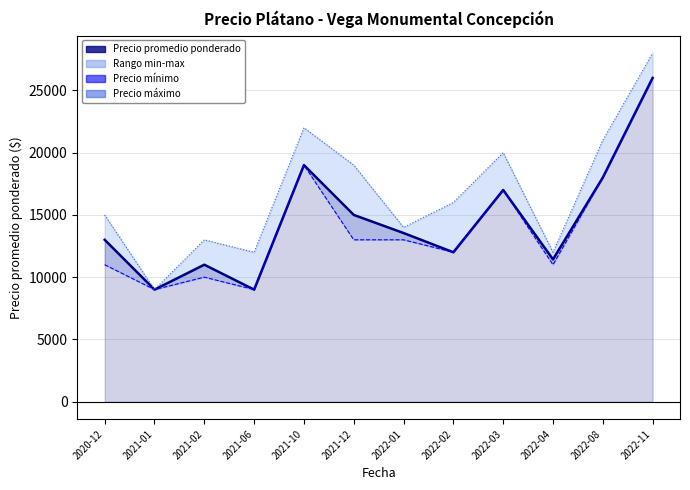

Between 2021-01 and 2021-10, which is larger?

2021-10